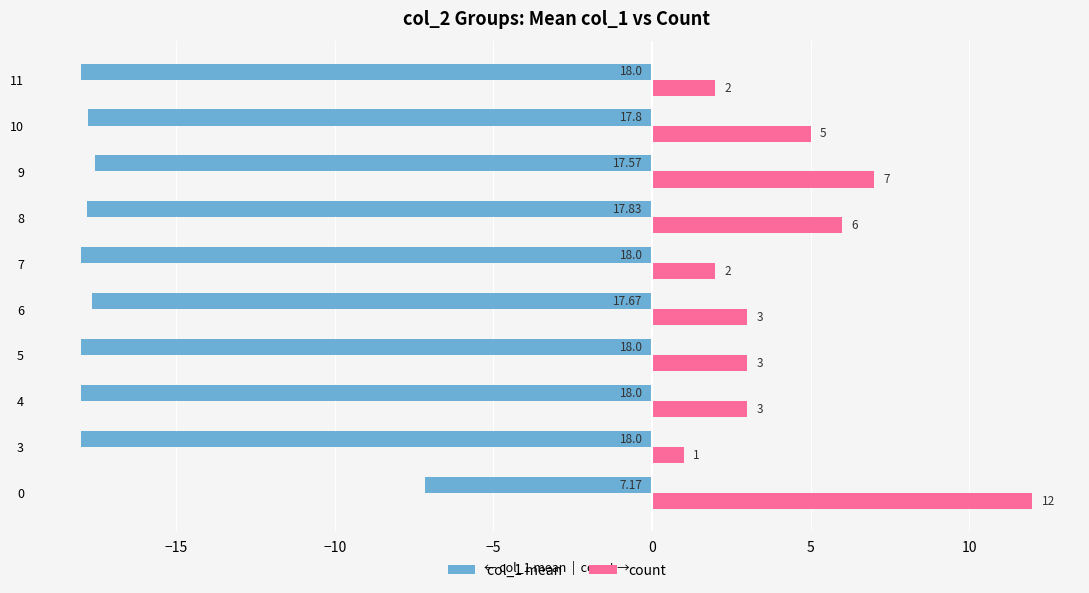

What is the highest value of the col_1 mean series?

-7.2